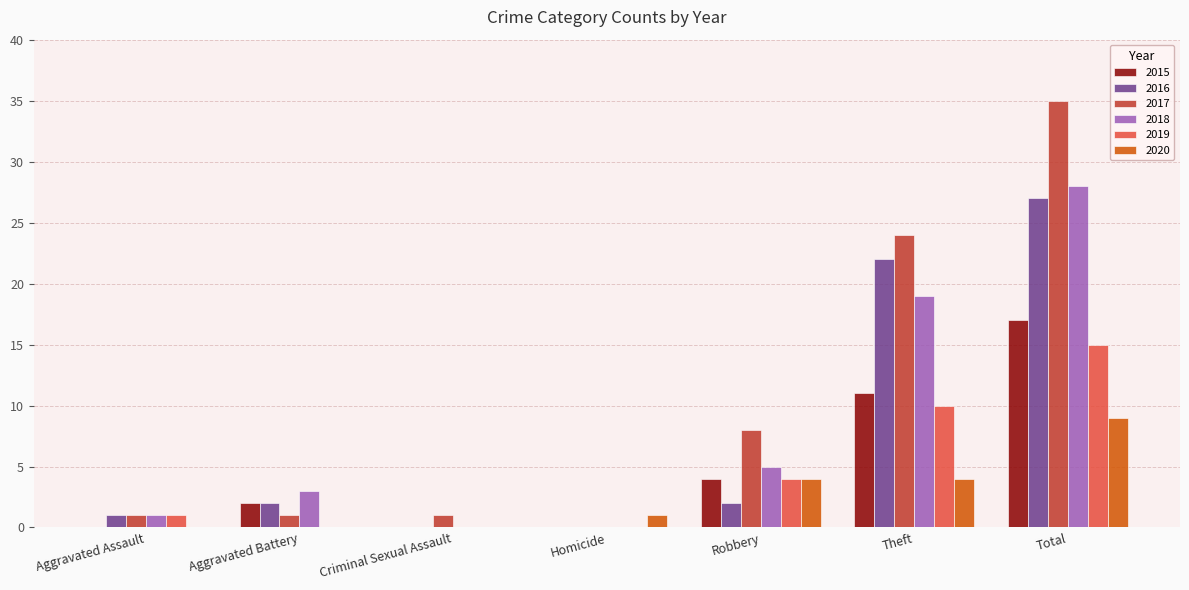

True or false: 2018 has a value of 8 at Theft.

False